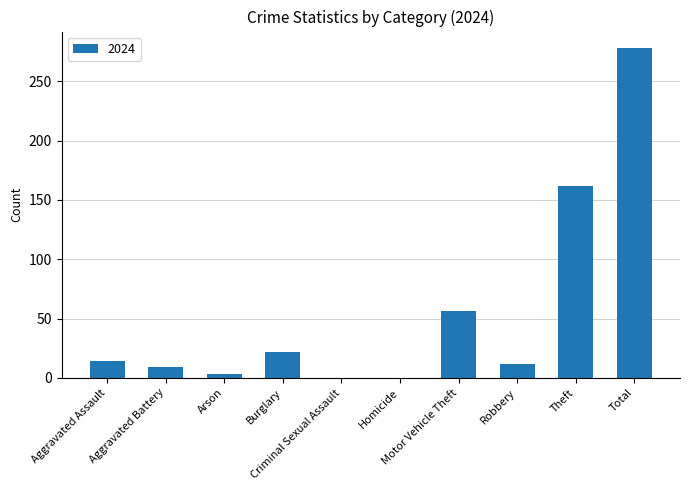

What is the average value?

56